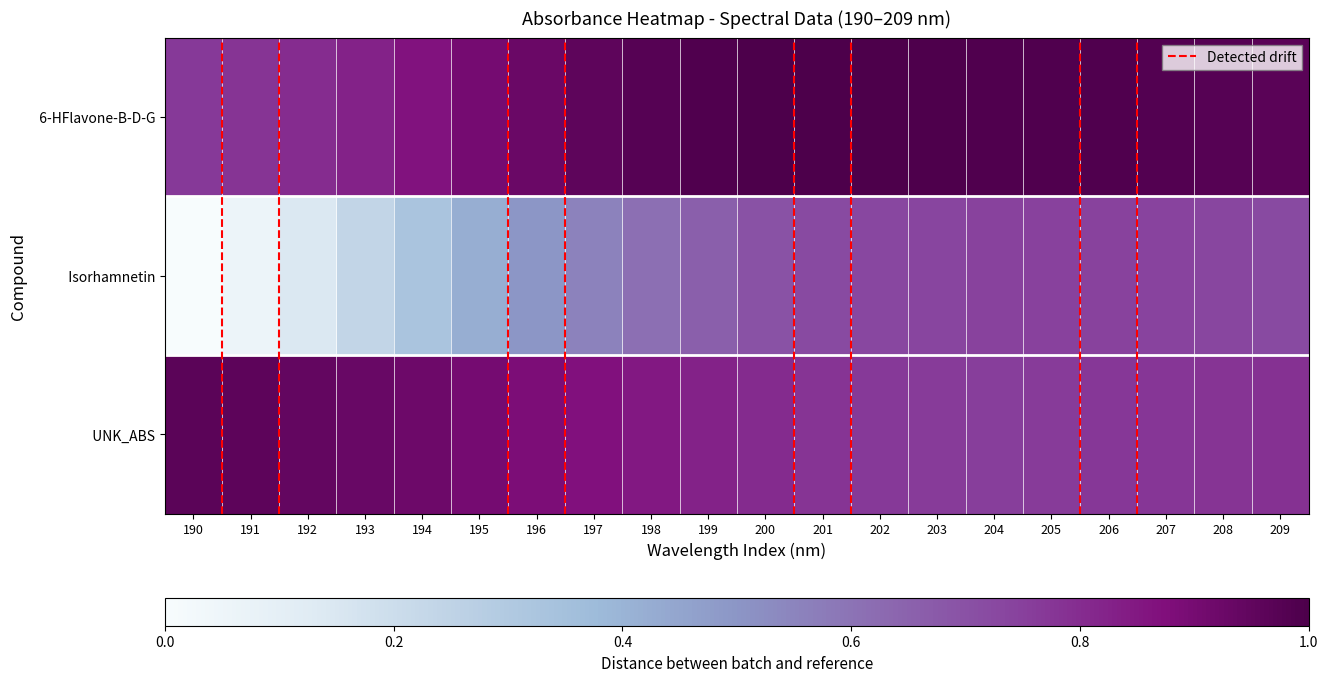

At how many categories does at least one series exceed 0?

20